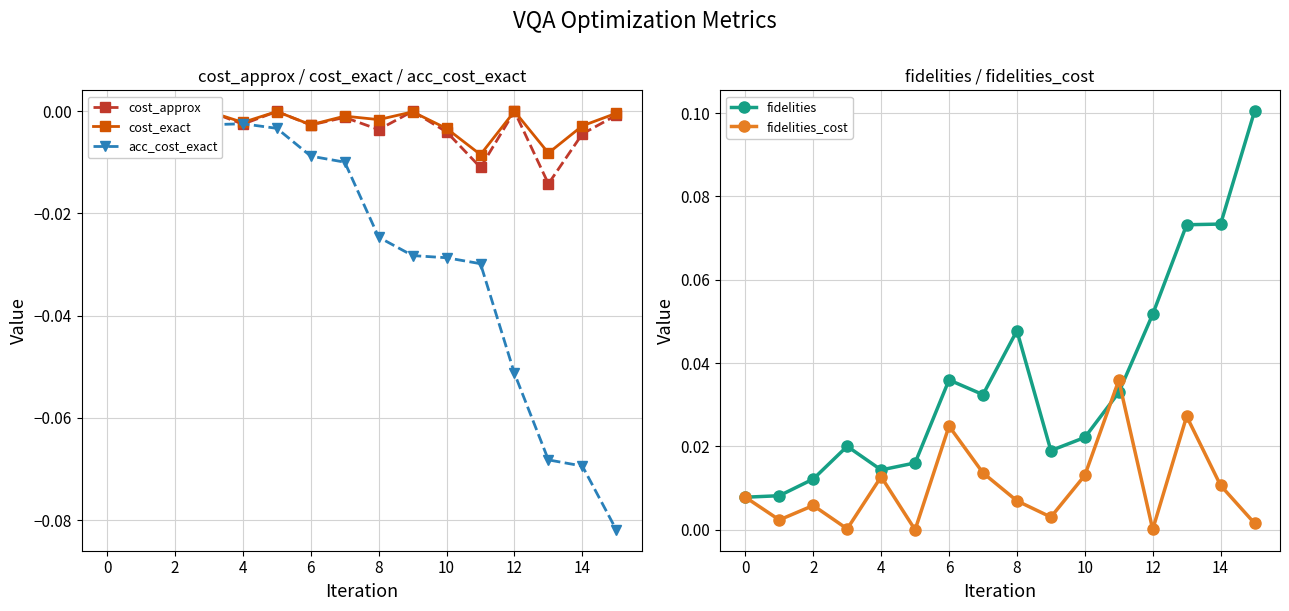

What are all the series names shown in the legend?

cost_approx, cost_exact, acc_cost_exact, fidelities, fidelities_cost